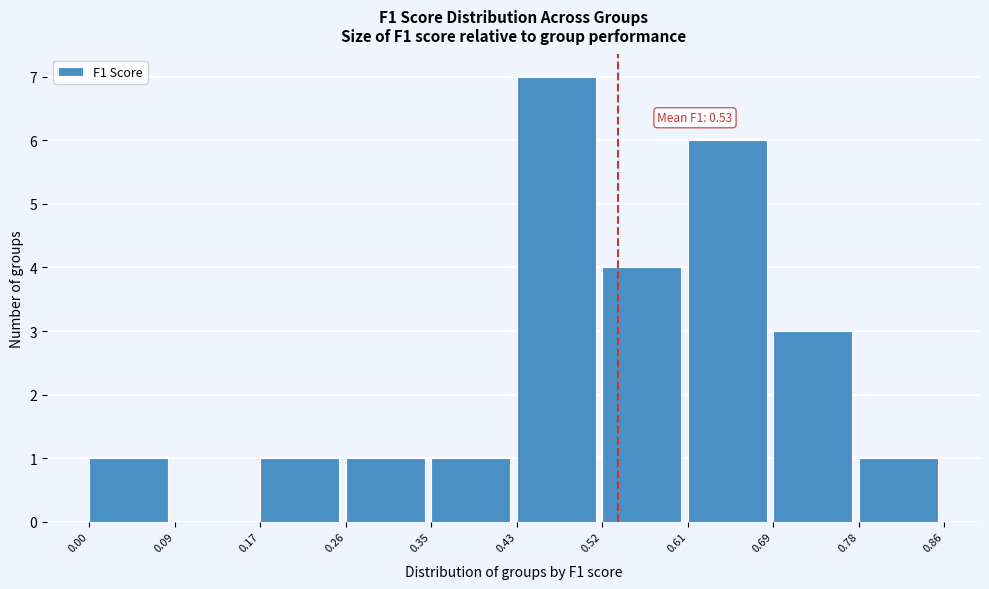

Over which range of the x-axis is the bar tallest?

0.43 to 0.52